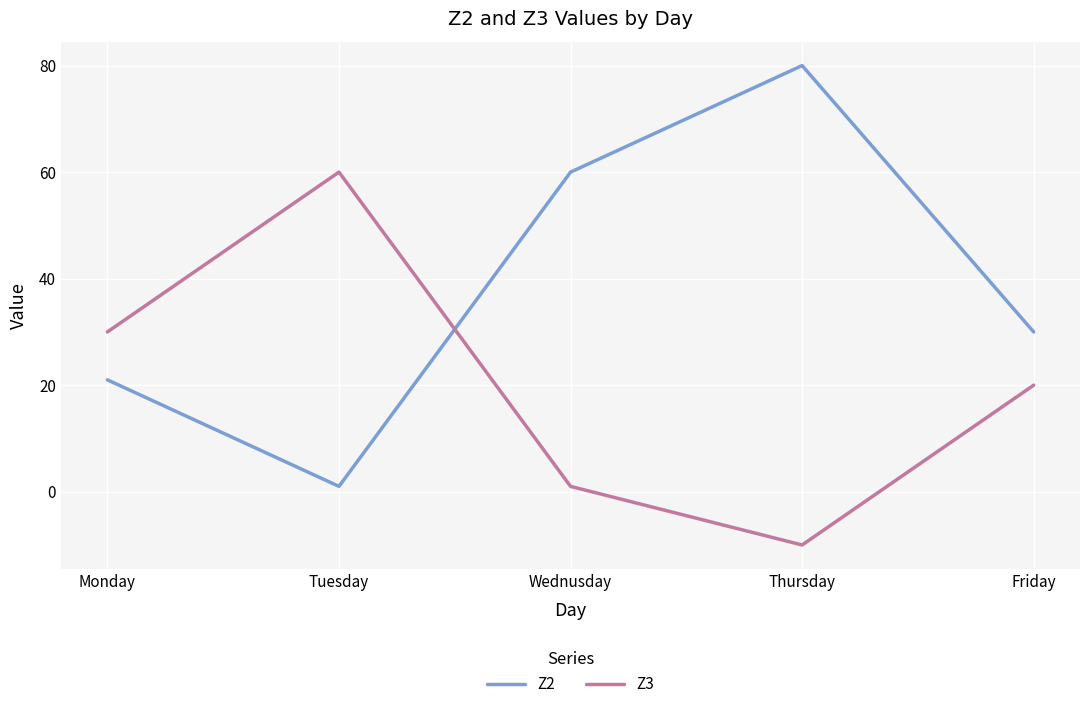

Rank the series at Friday from highest to lowest value.

Z2, Z3